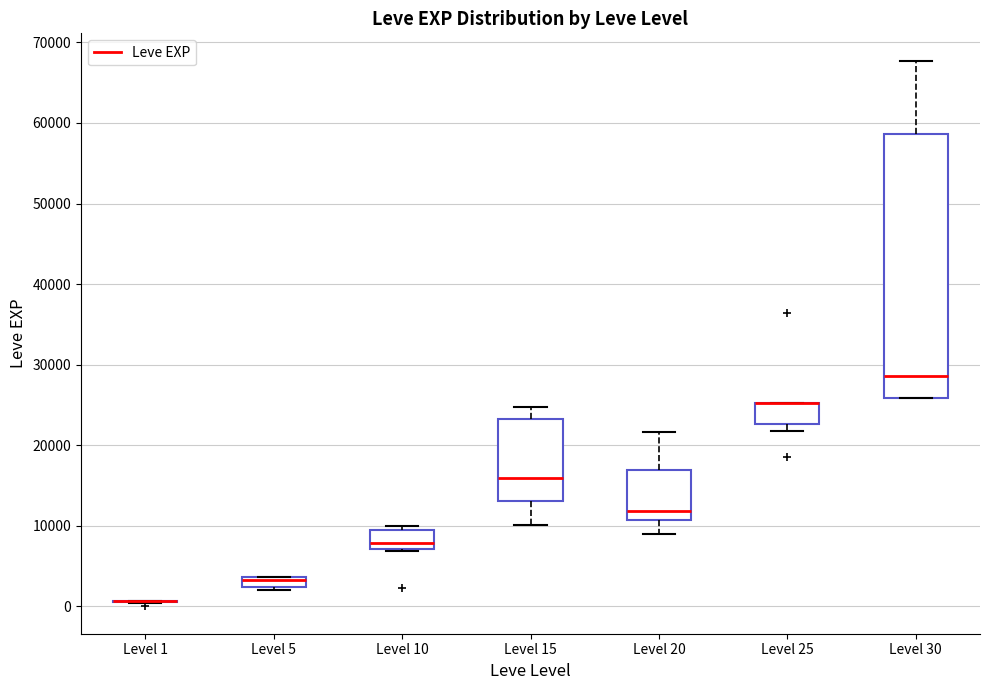

Which box is the tallest, from its lower edge to its upper edge?

Level 30